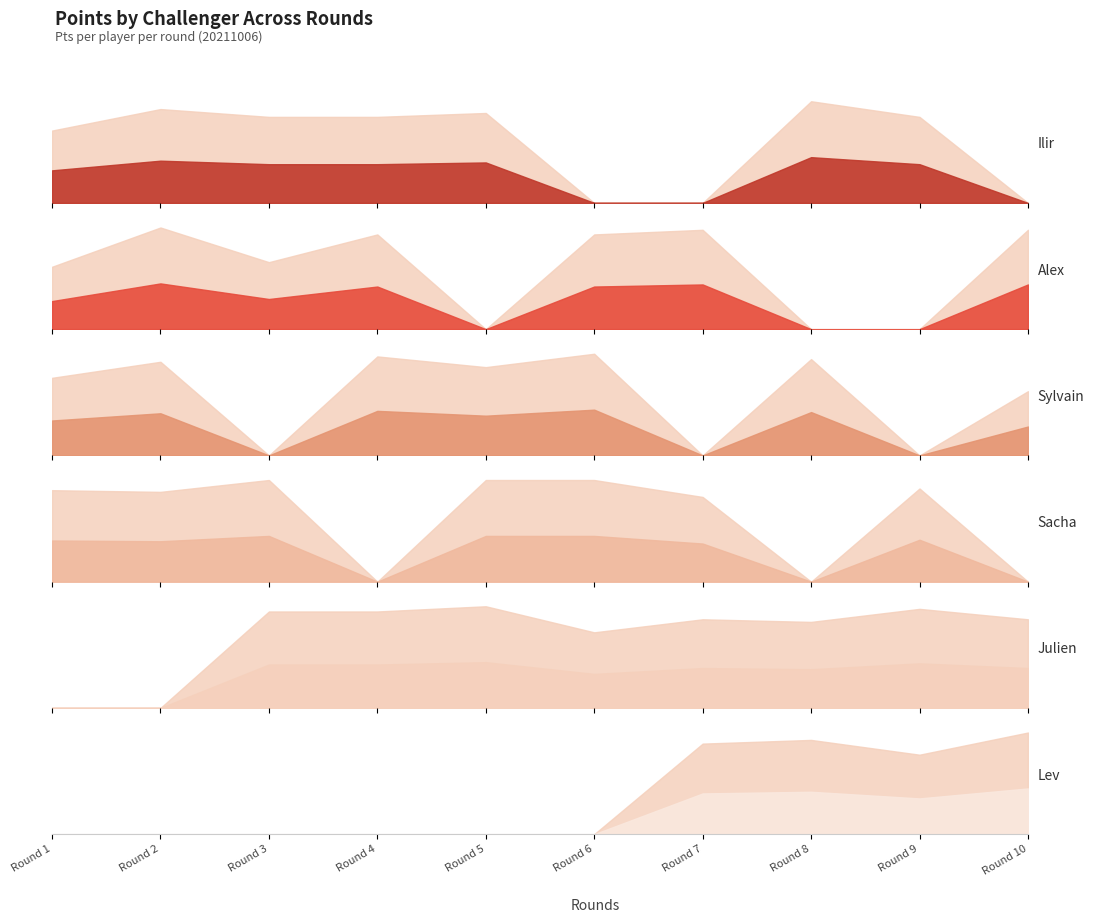

What is the spread (max minus min) of values at Round 1?

54